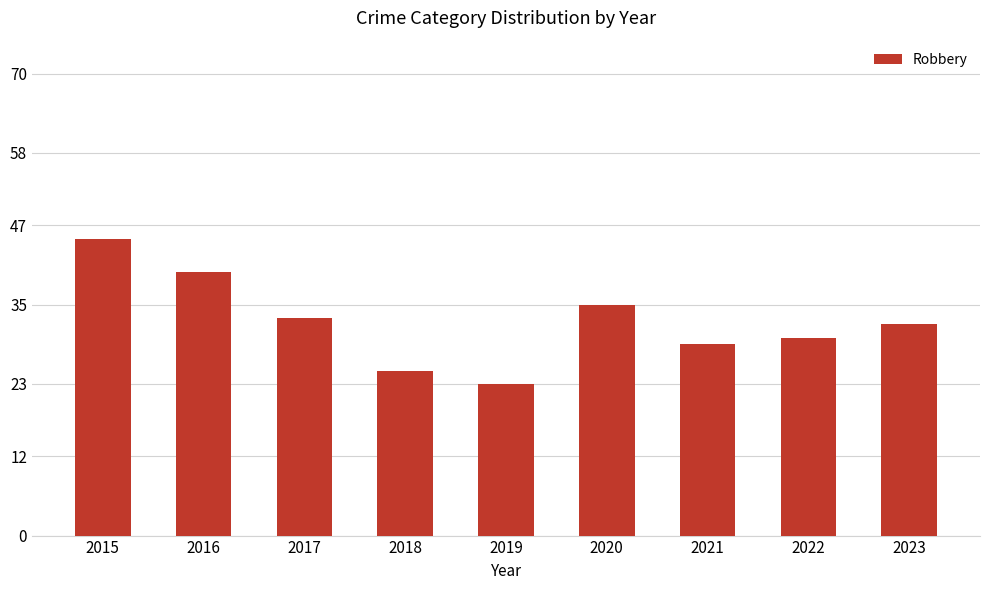

Which has a higher value, 2018 or 2015?

2015